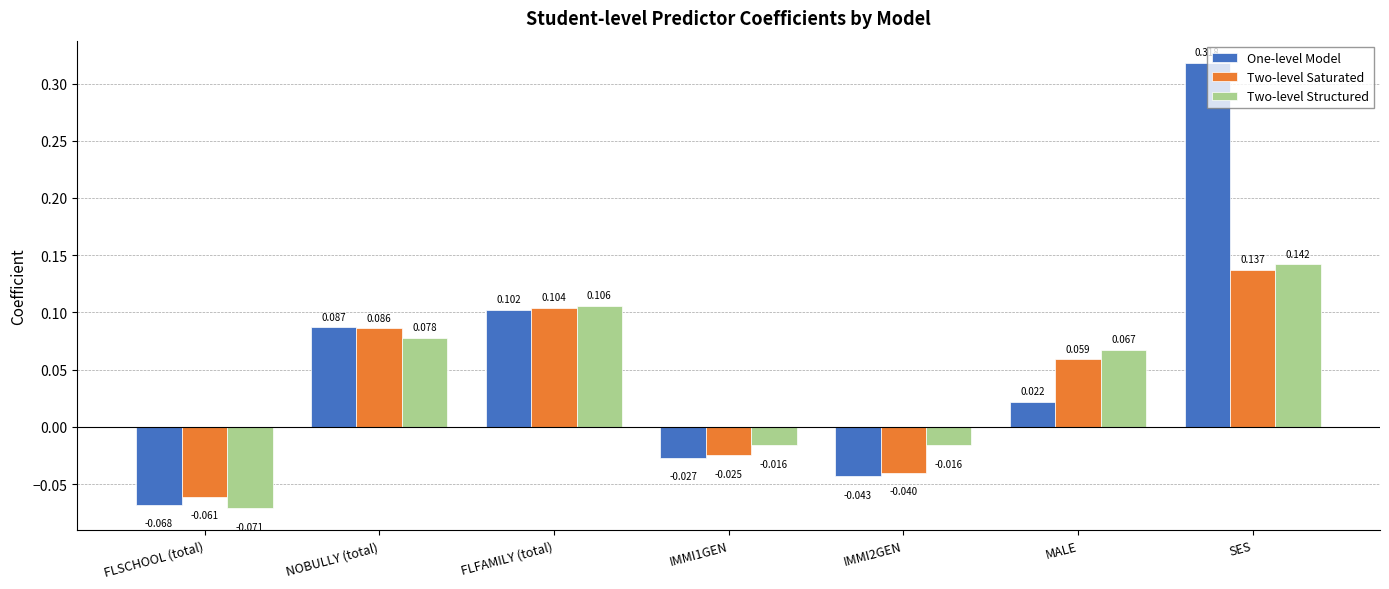

What is the label of the 3rd bar from the left?

FLFAMILY (total)